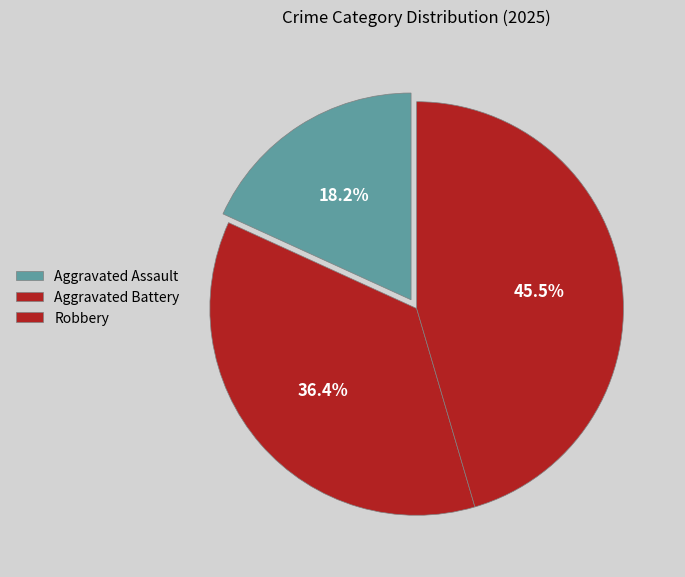

Combined, what portion of the pie is Aggravated Assault and Robbery?

63.6%